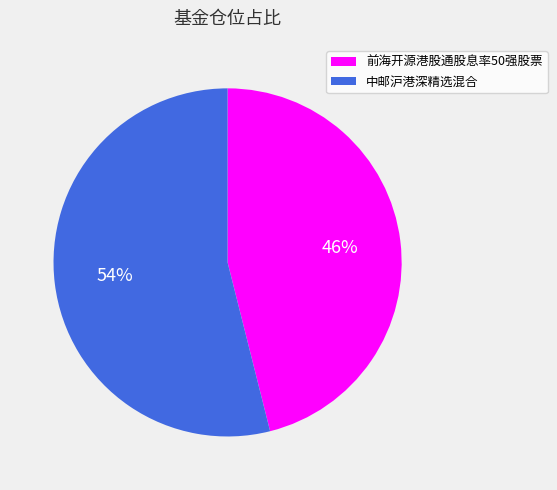

Does 前海开源港股通股息率50强股票 account for over 50% of the chart?

No